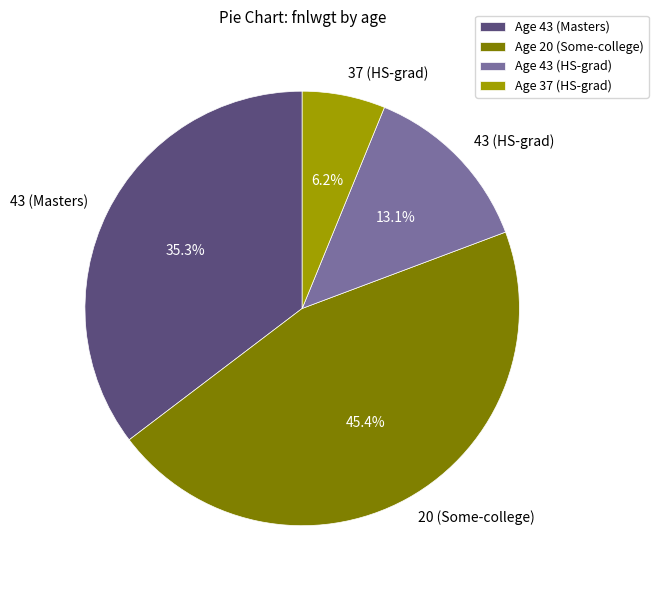

Rank the categories by value from highest to lowest.

20 (Some-college), 43 (Masters), 43 (HS-grad), 37 (HS-grad)